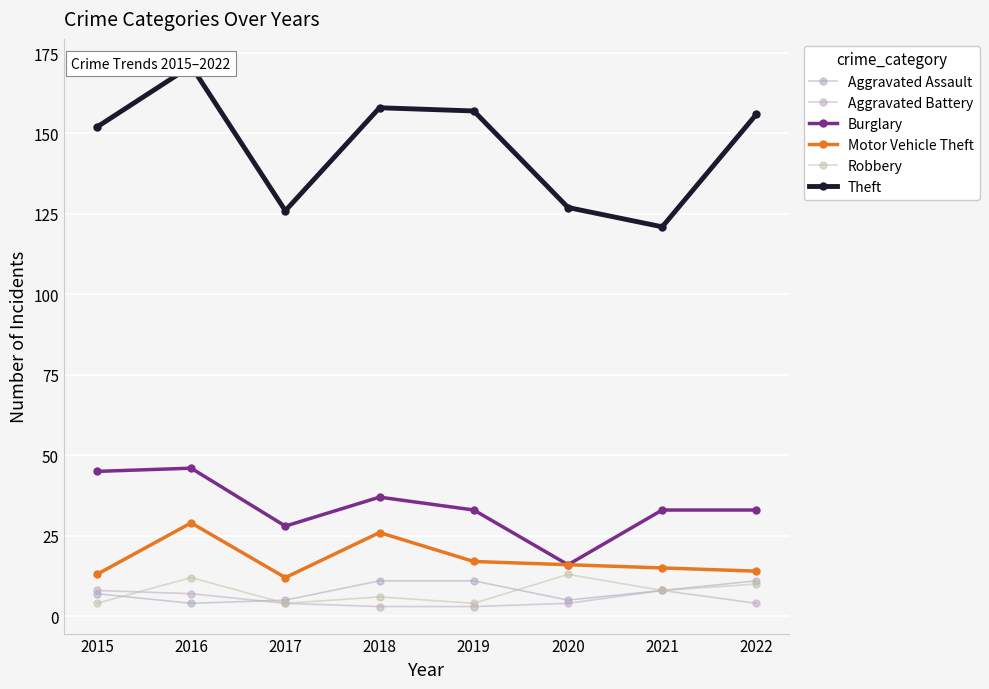

True or false: Theft has a value of 158 at 2018.

True